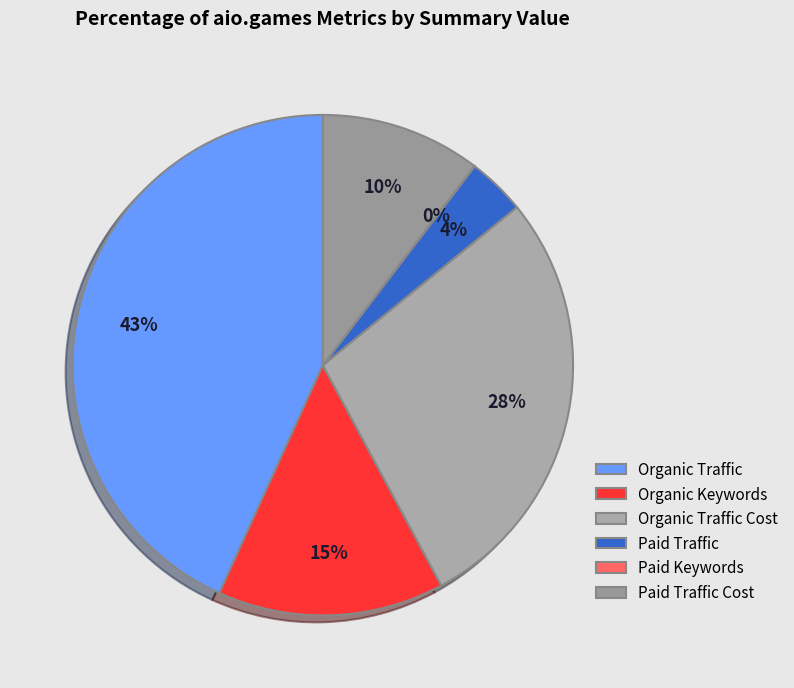

To the nearest percent, what is the difference between the largest and smallest slice percentages?

43%